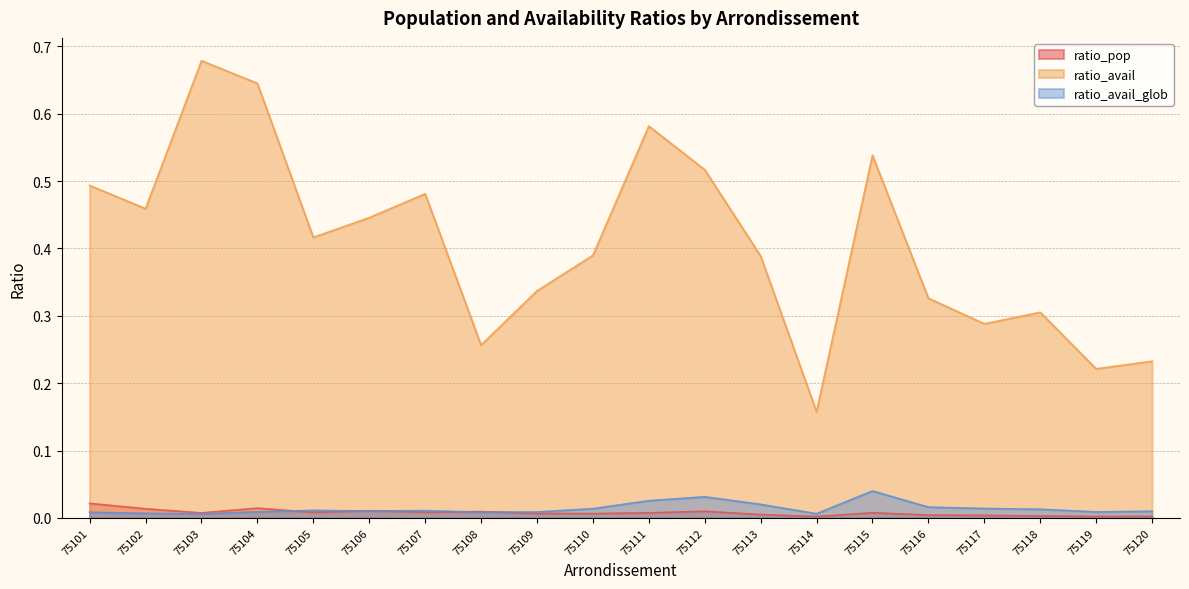

Is it true that ratio_pop equals 0.0 at 75101?

False